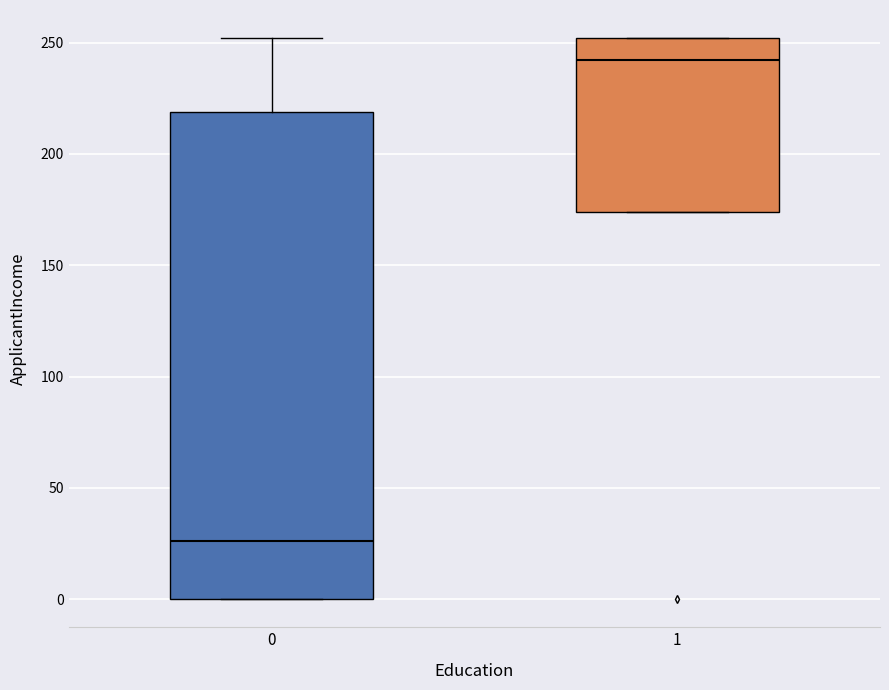

Which box's median line is the lowest?

0